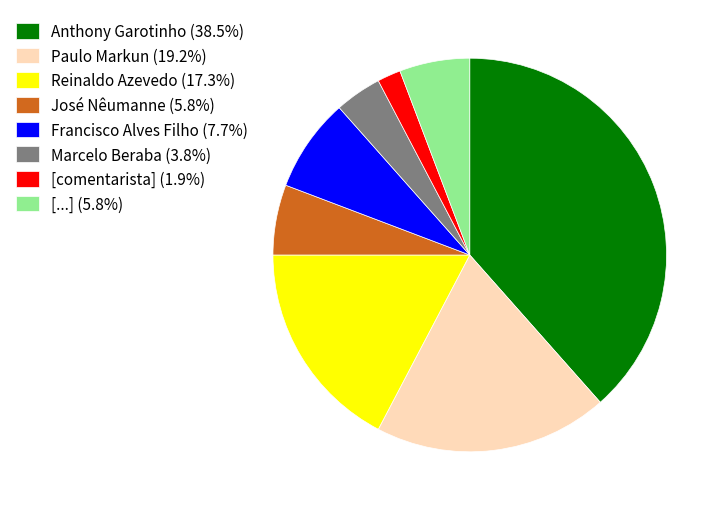

Does any single category account for the majority?

No